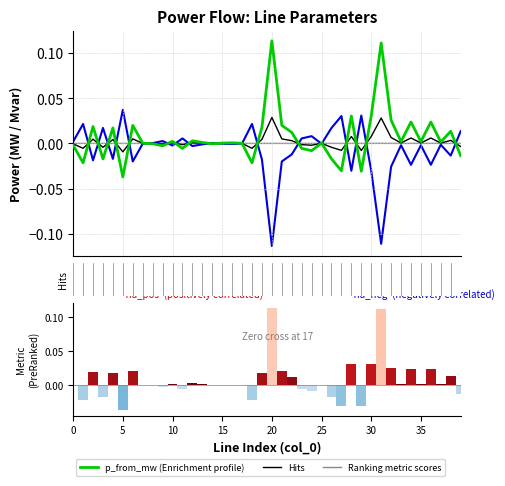

What is the difference between the second highest and minimum values in the p_to_mw series?

0.1